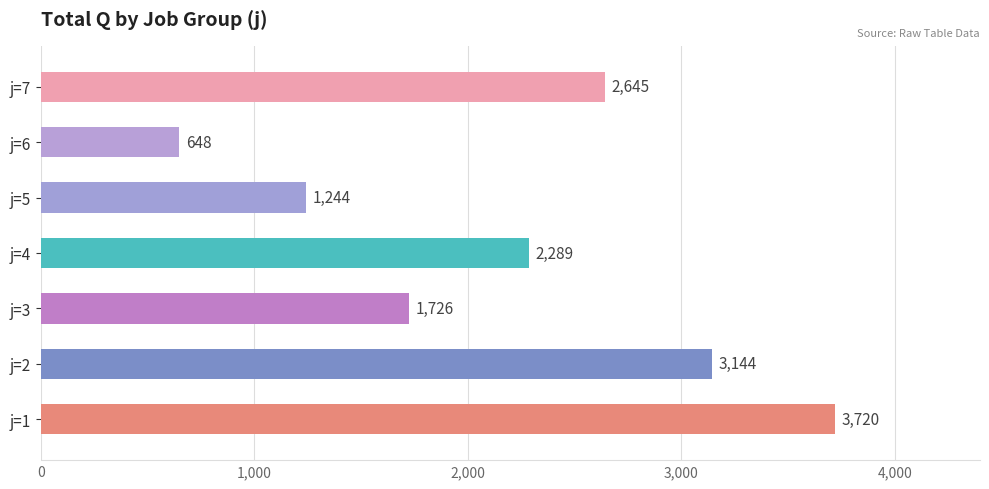

The value at j=7 is 2645. True or false?

True